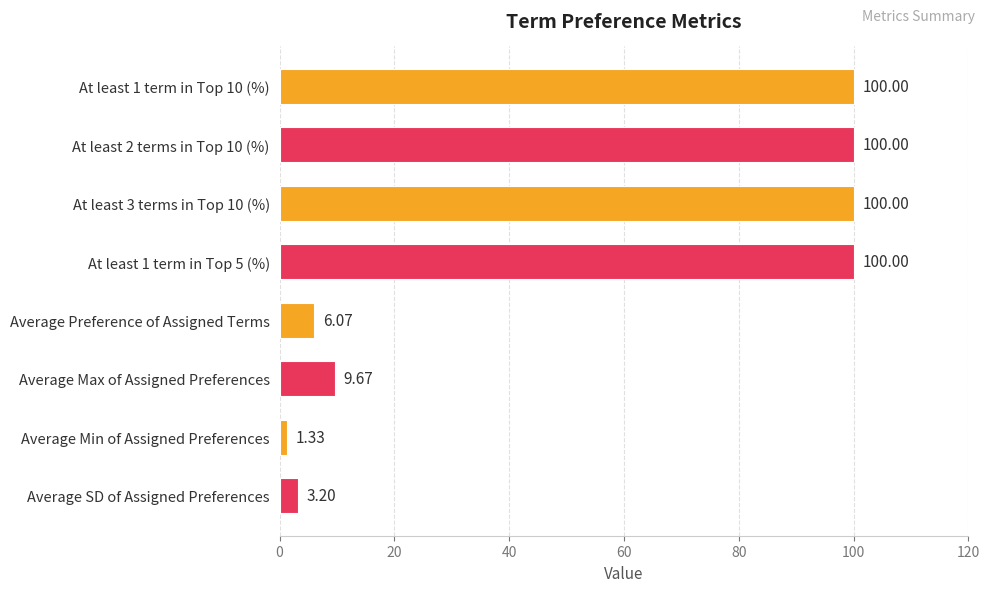

How many values are below 100?

4